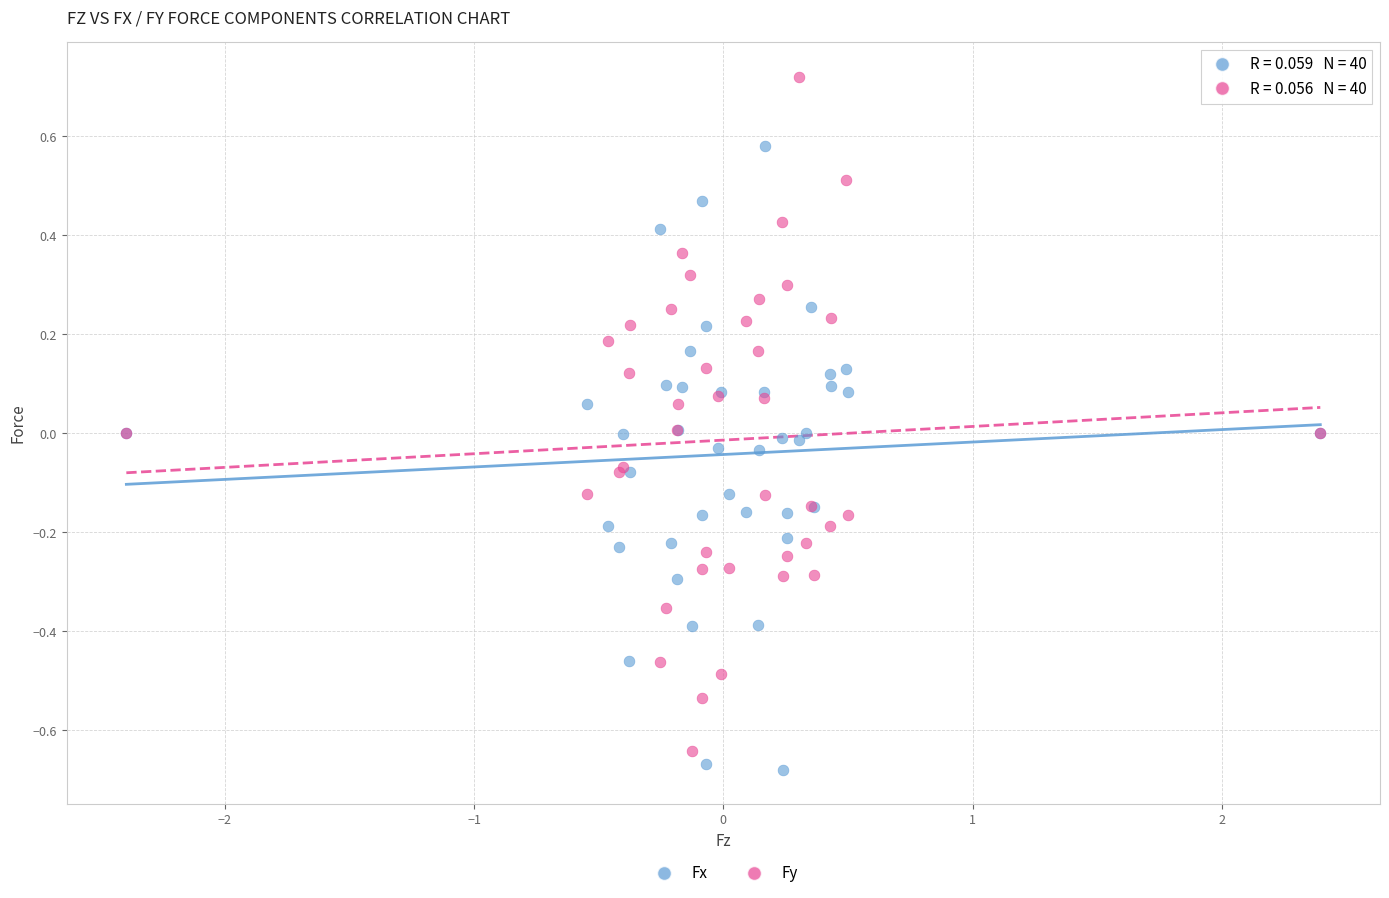

Which series contains the highest Y value?

Fy